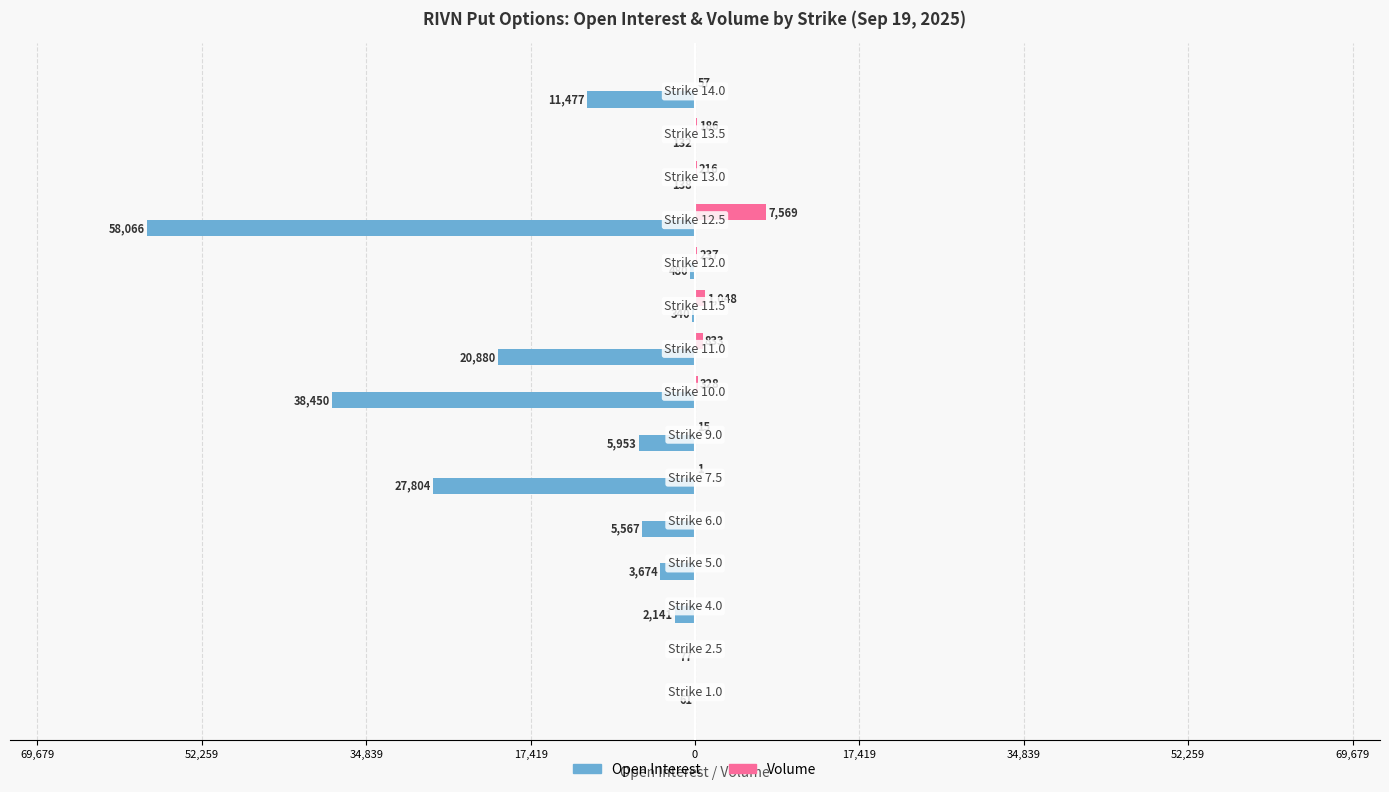

What are all the series names shown in the legend?

Open Interest, Volume